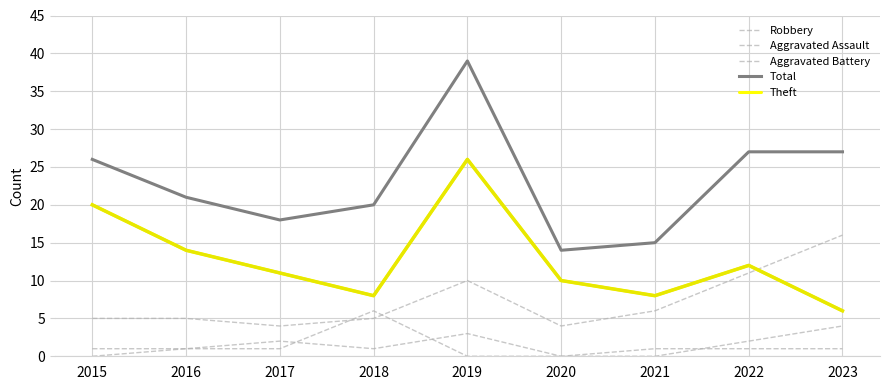

Does the chart have visible grid lines?

Yes